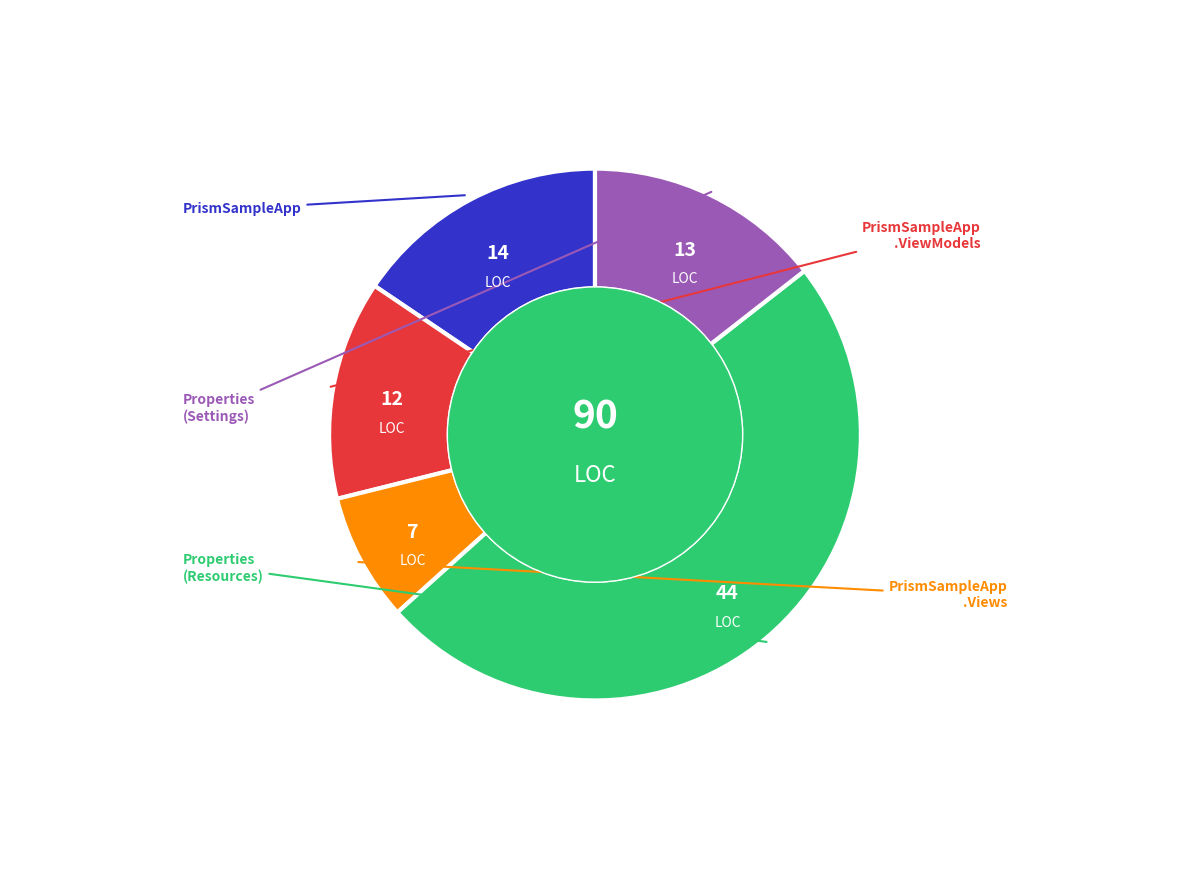

Is there any slice that represents more than half of the pie?

No